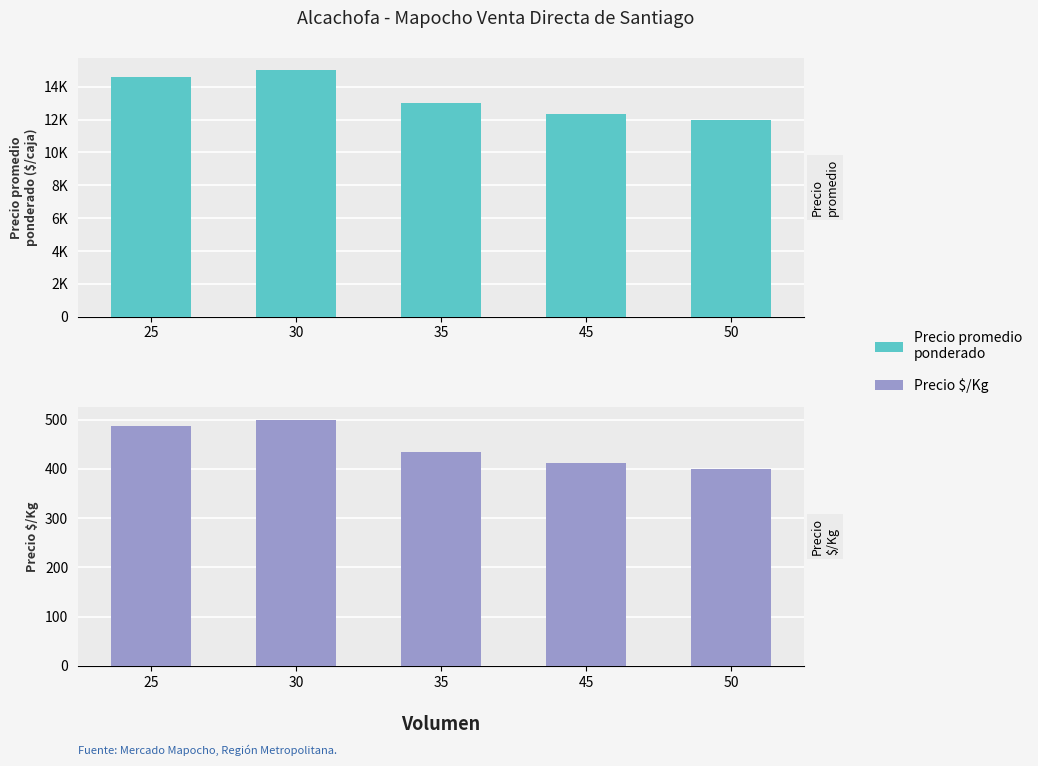

What is the difference between the second highest and second lowest values in the Precio $/Kg series?

75